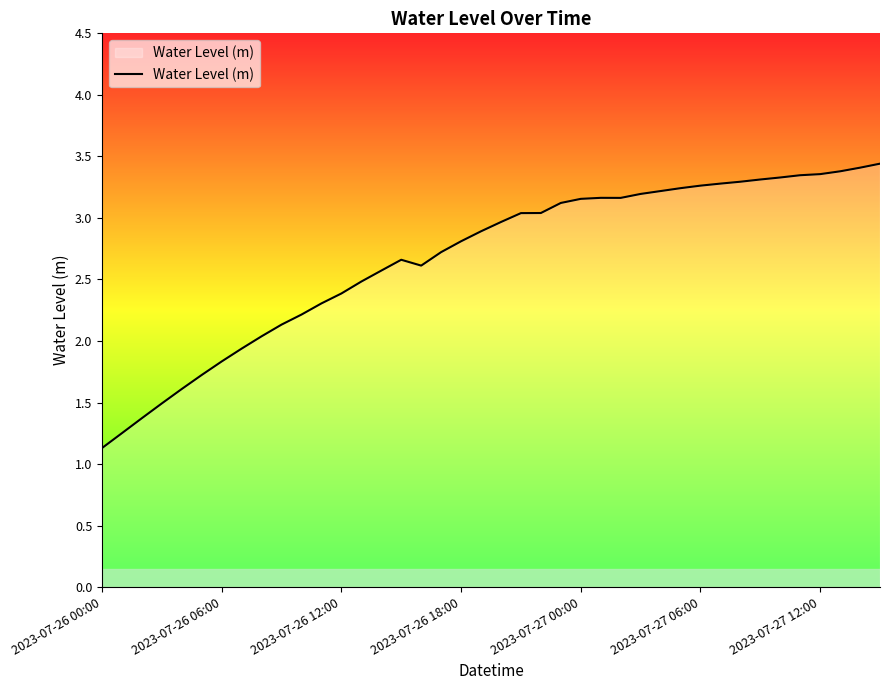

What is the difference between the maximum and minimum values?

2.3